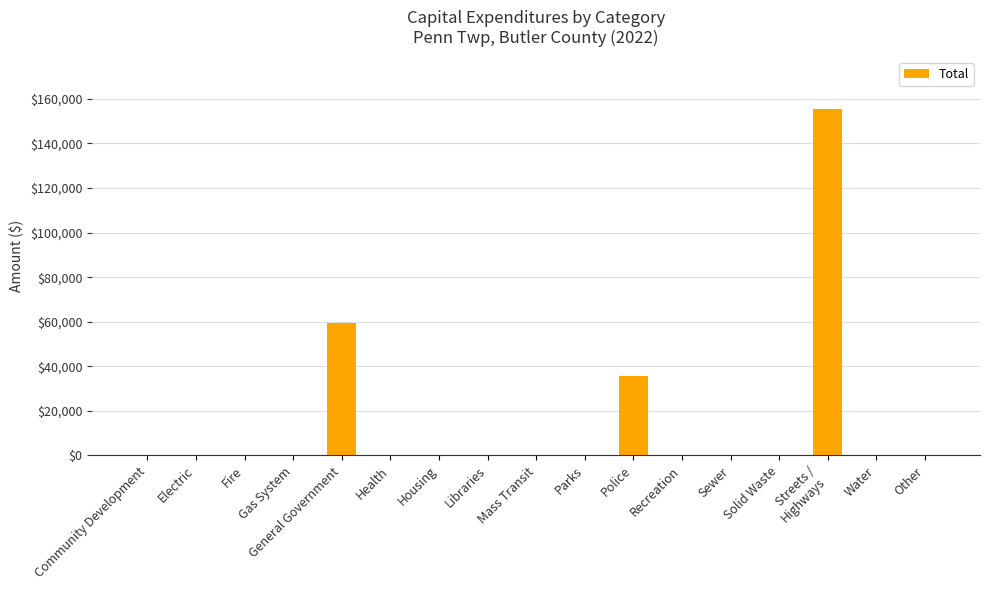

Reading right to left, what are all the values shown in this chart?

0	0	155600	0	0	0	35480	0	0	0	0	0	59434	0	0	0	0